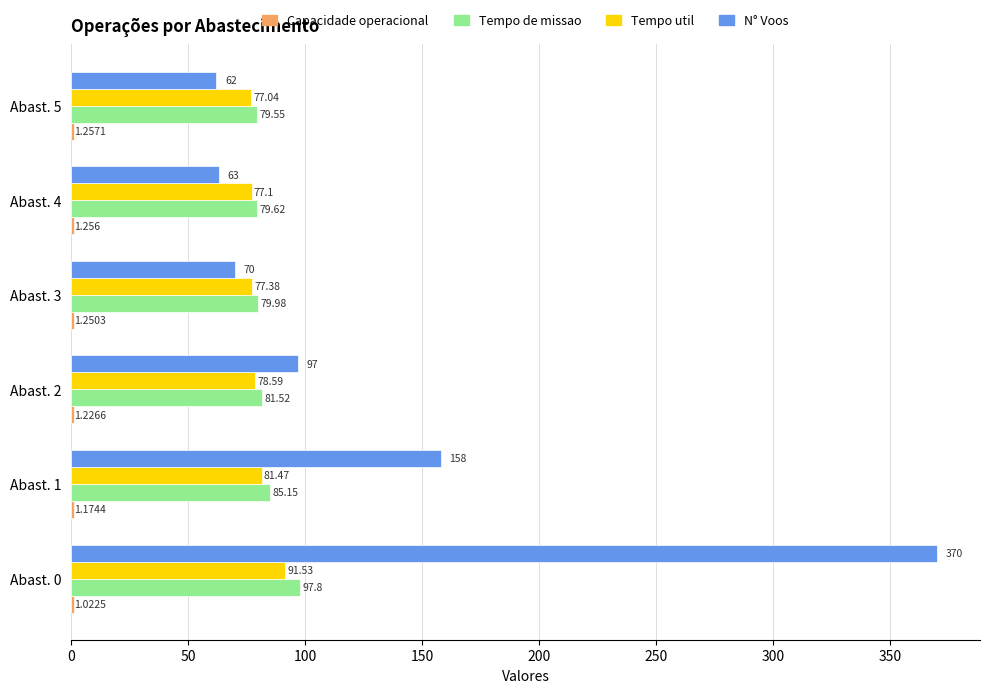

How many distinct data groups are displayed?

4